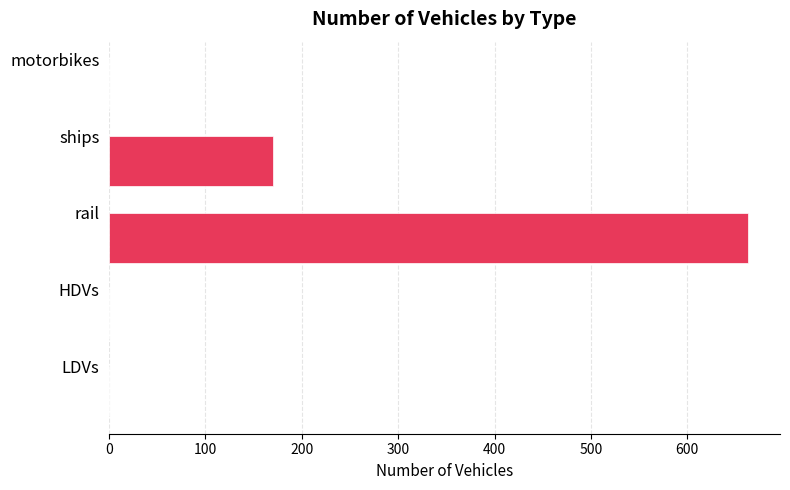

Where is the data nearest to the value 331?

ships